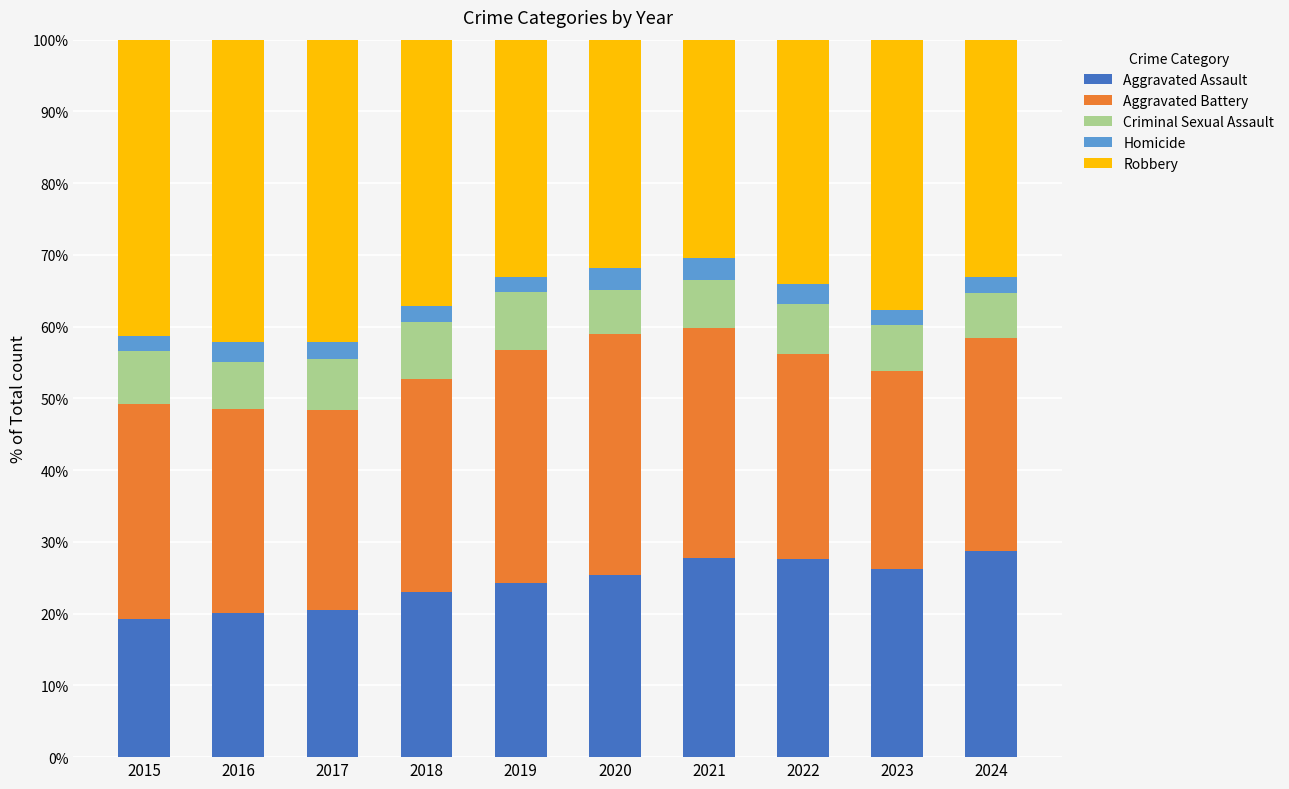

What is the total value across all series at 2020?

100.0